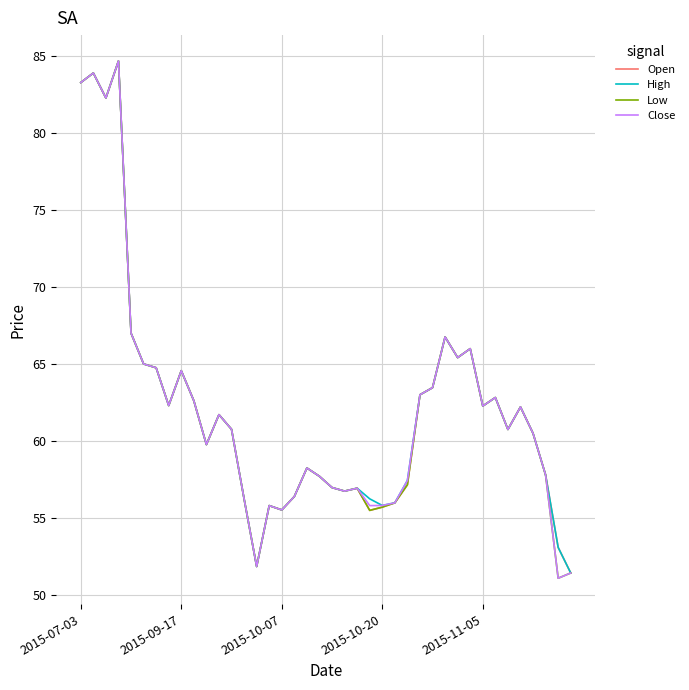

What is the minimum value for Close?

51.1